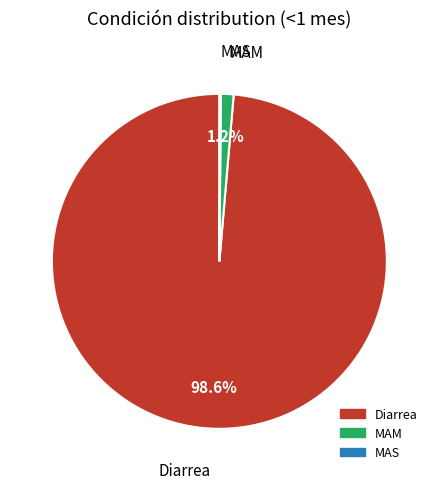

Which slice is the largest?

Diarrea